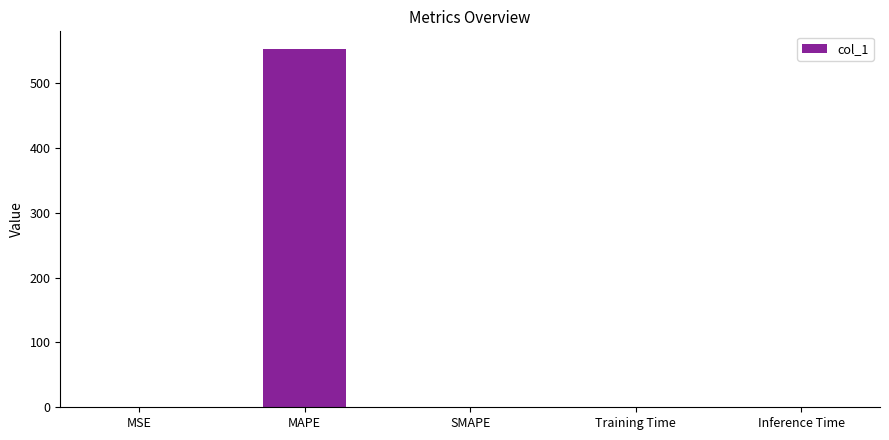

The chart shows a value of 0.2 at MSE. True or false?

True